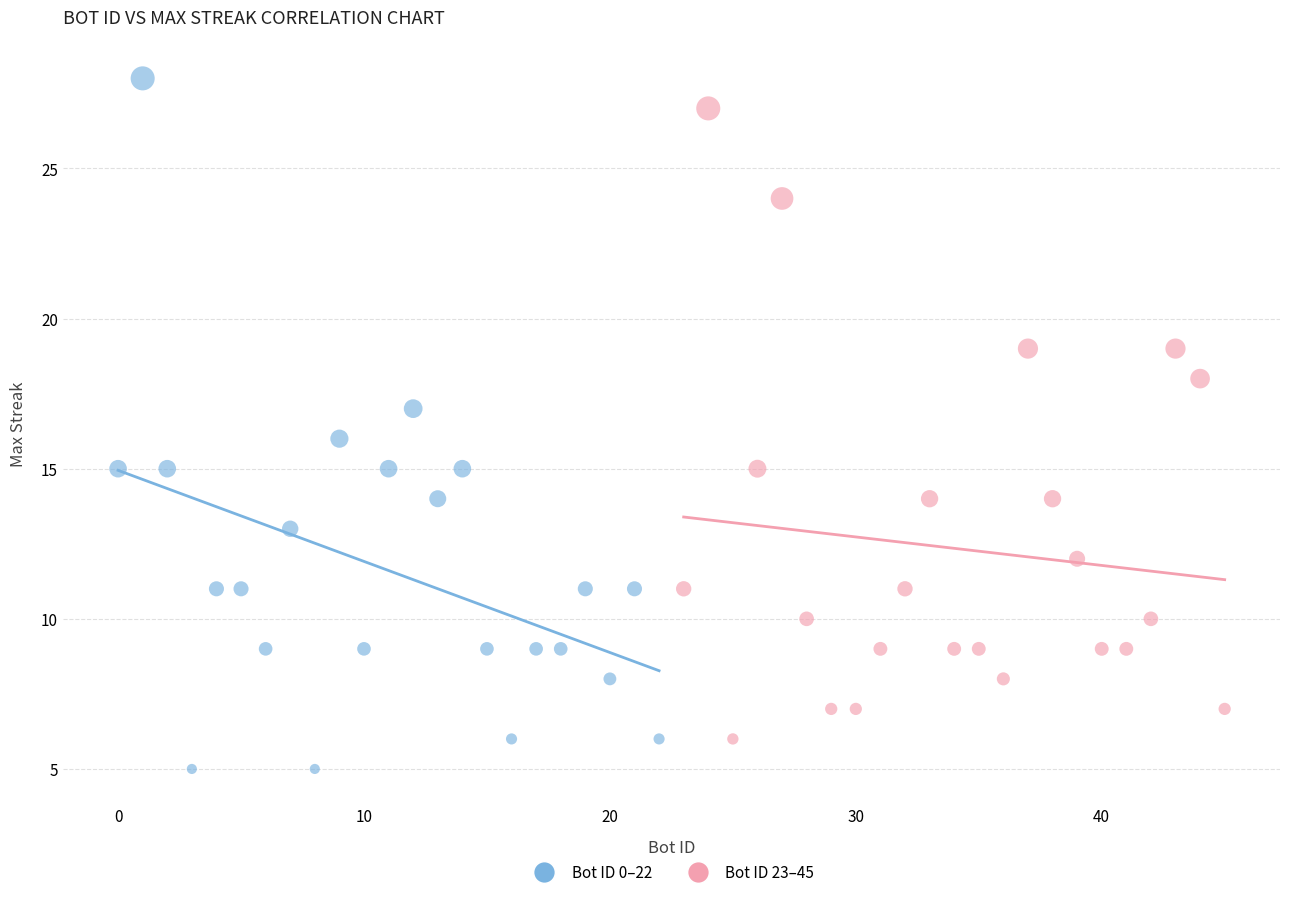

Which series contains the lowest Y value?

Bot ID 0–22